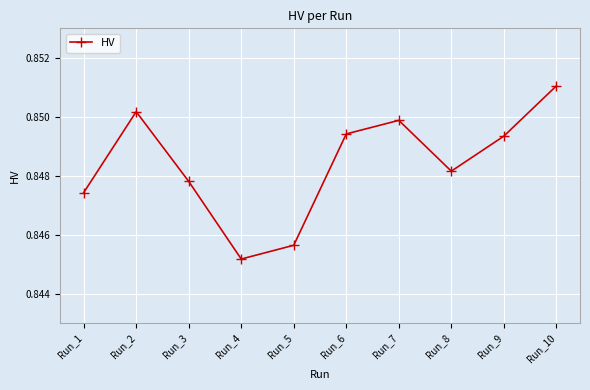

At which category does the chart reach its peak across all series?

Run_10